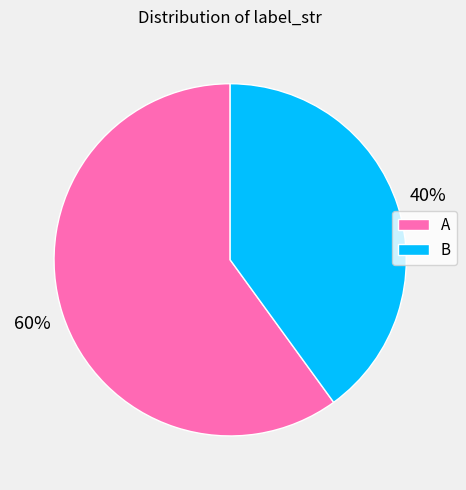

Rank the categories by value from highest to lowest.

A, B